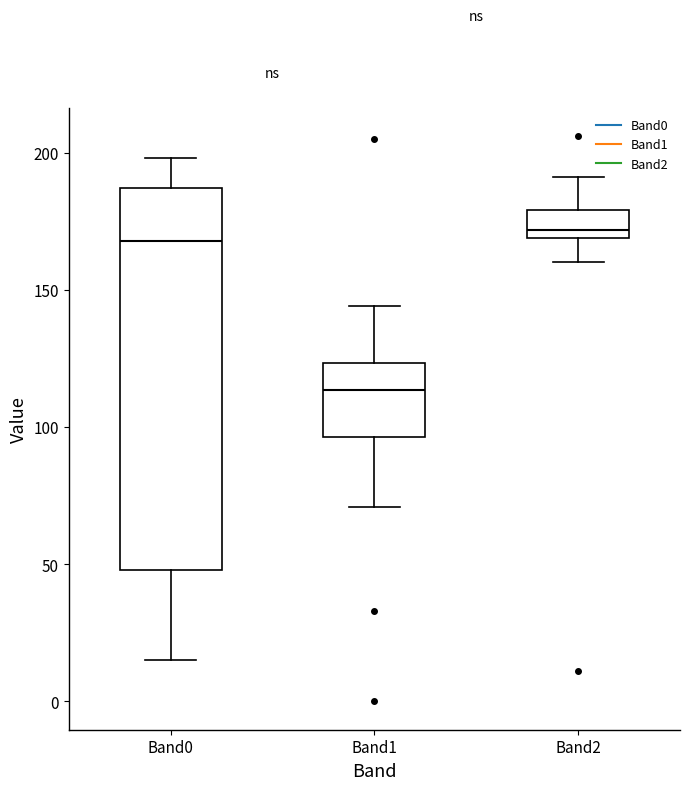

Reading left to right, read every box against the y-axis: the position of its median line, the range the box covers, and the ends of its whiskers. The values are not printed on the chart, so give them approximately, as read against the axis.

Band0: median 170, box 50 to 185, whiskers 15 to 200
Band1: median 115, box 95 to 125, whiskers 70 to 145
Band2: median 170 (just above the box's lower edge), box 170 to 180, whiskers 160 to 190